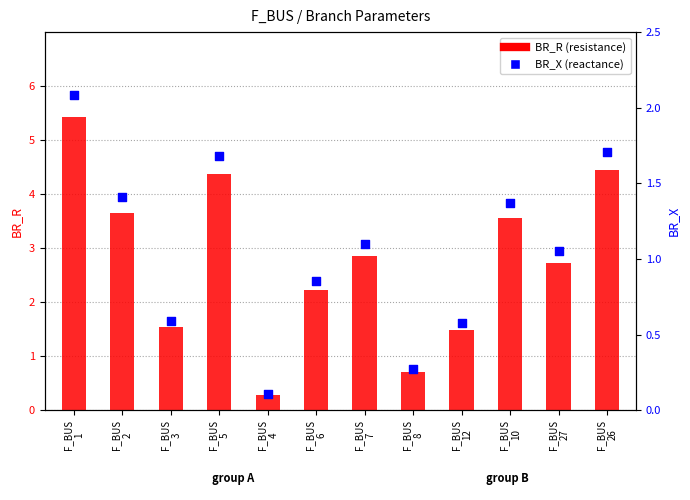

Is the value of BR_X at F_BUS
26 greater than the value of BR_R at F_BUS
7?

No